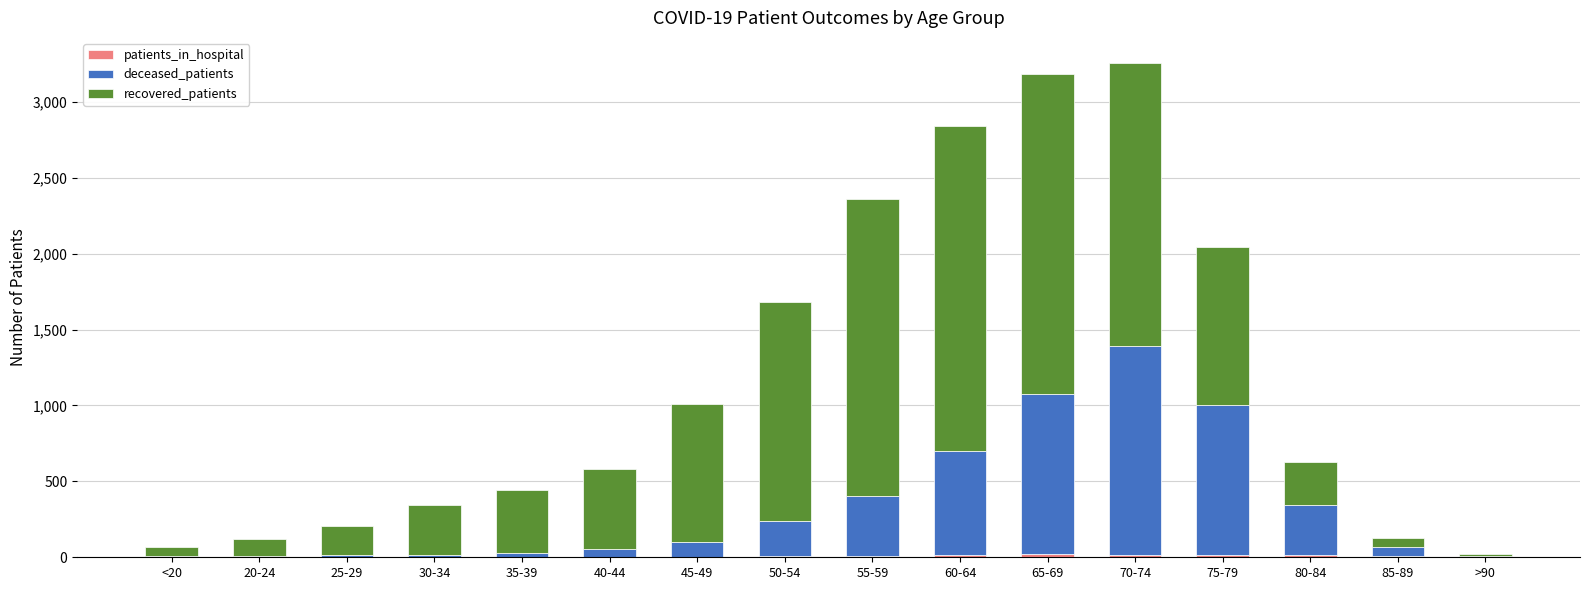

Are the bars horizontal?

No